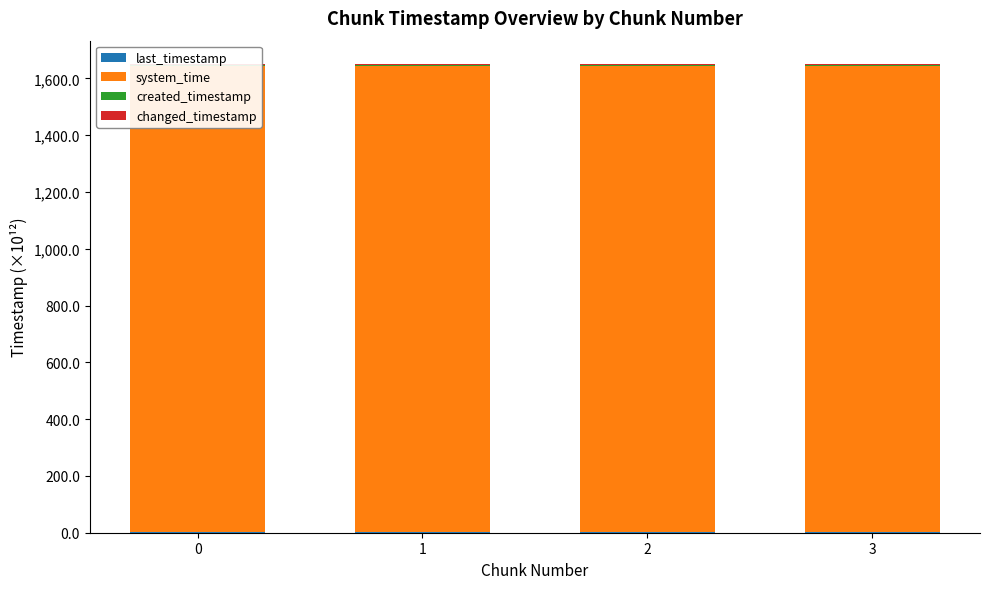

The system_time series shows 1638.7 at 0. True or false?

True